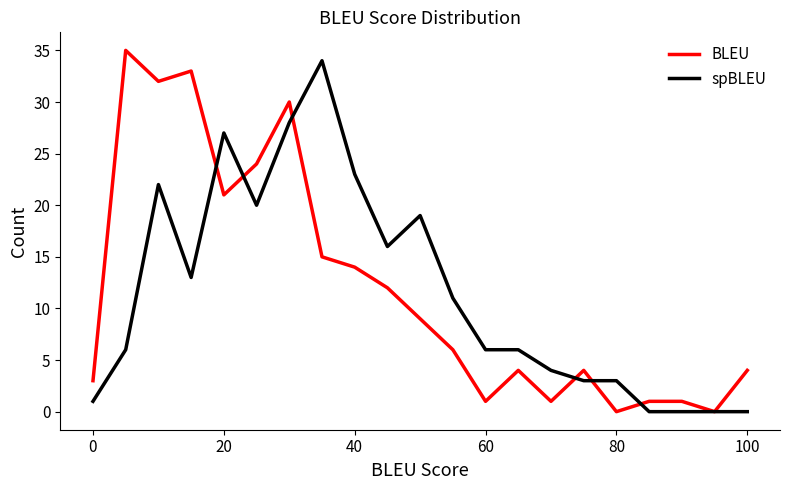

What is the greatest value displayed?

35